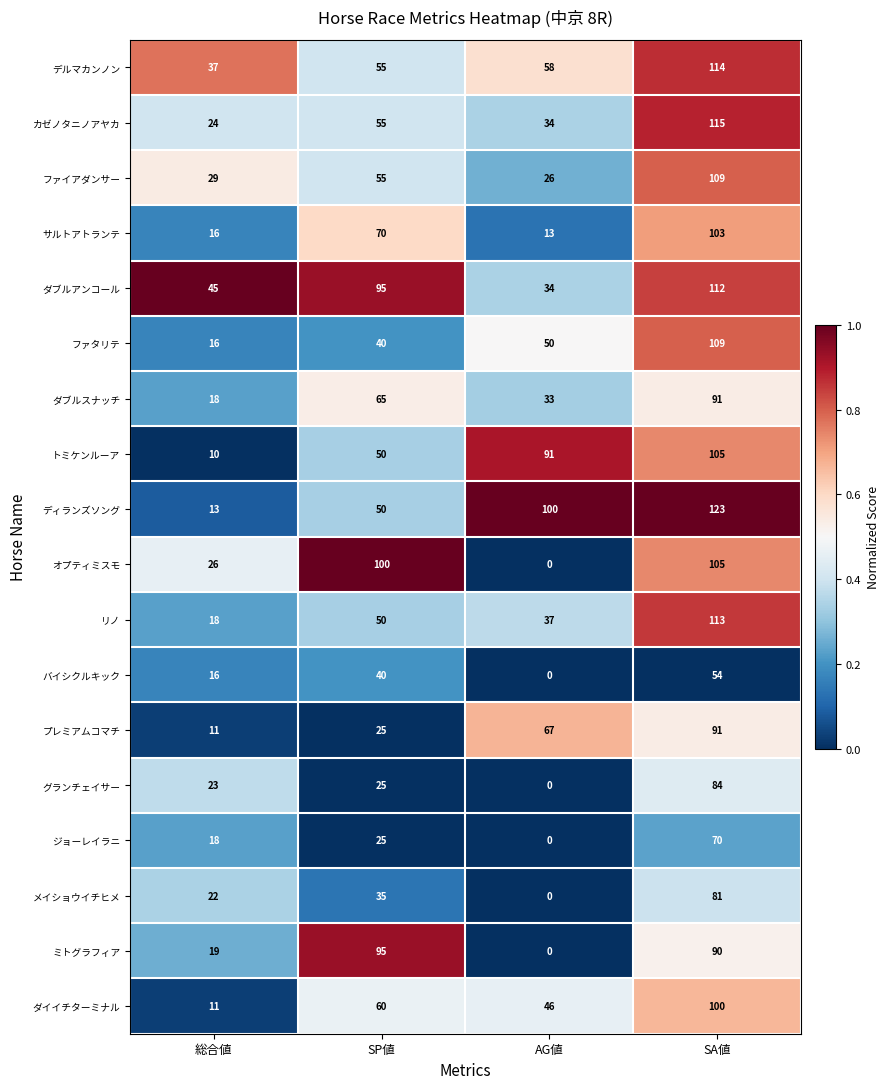

List the labels in order of リノ value, smallest first.

総合値, AG値, SP値, SA値